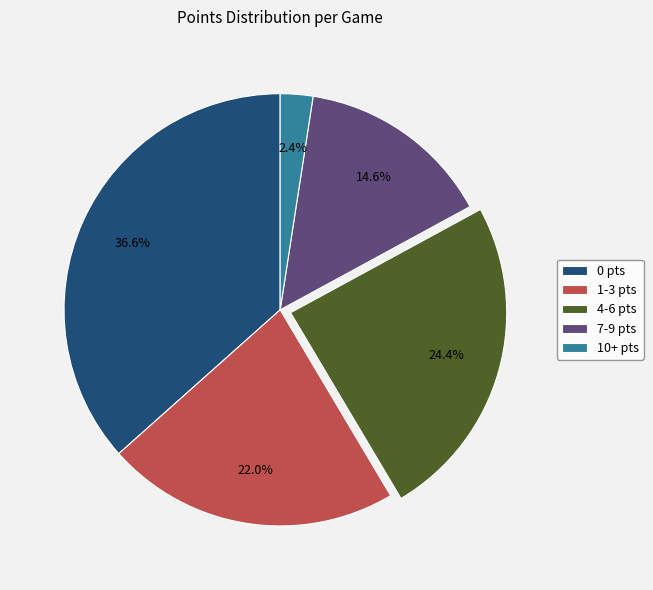

Rank the categories by value from lowest to highest.

10+ pts, 7-9 pts, 1-3 pts, 4-6 pts, 0 pts